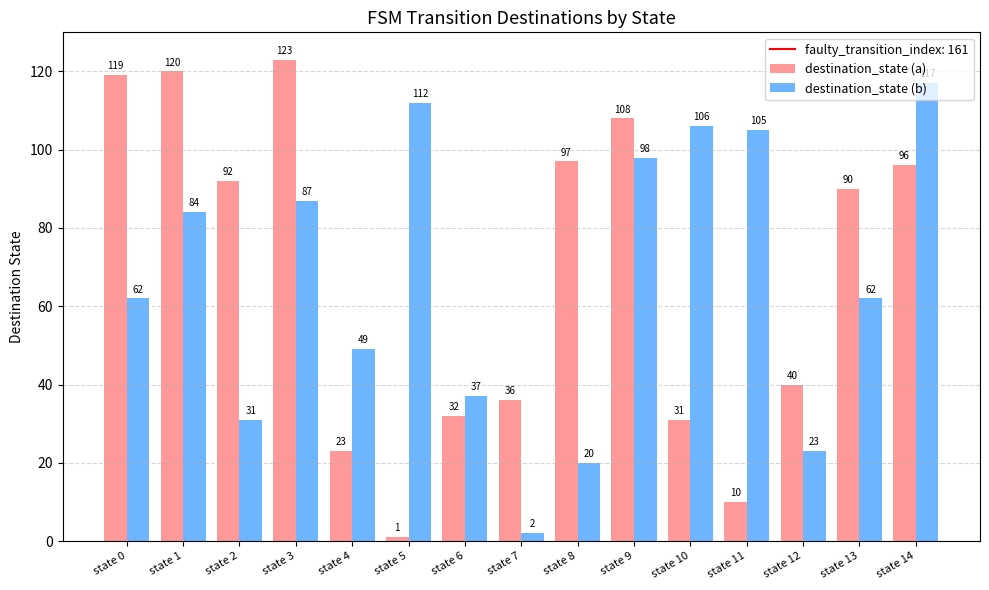

What is the sum of all destination_state (a) values?

1018